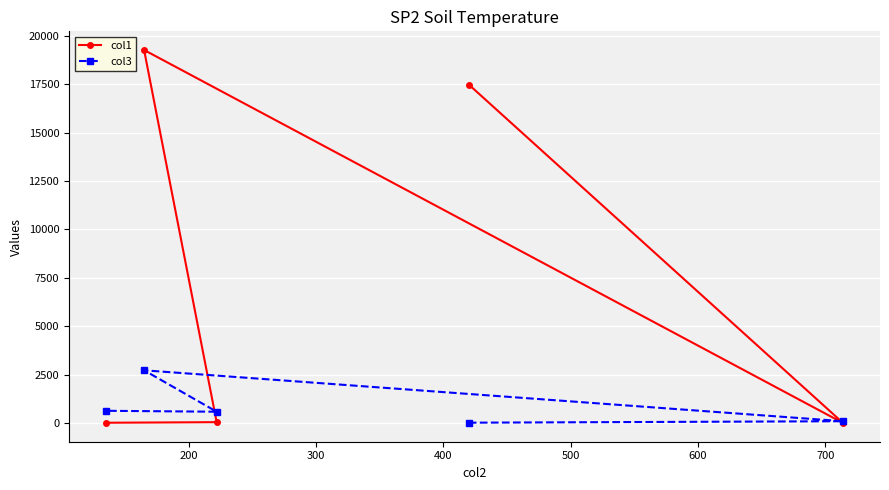

In col3, how many points are higher than both neighbors (excluding endpoints)?

1